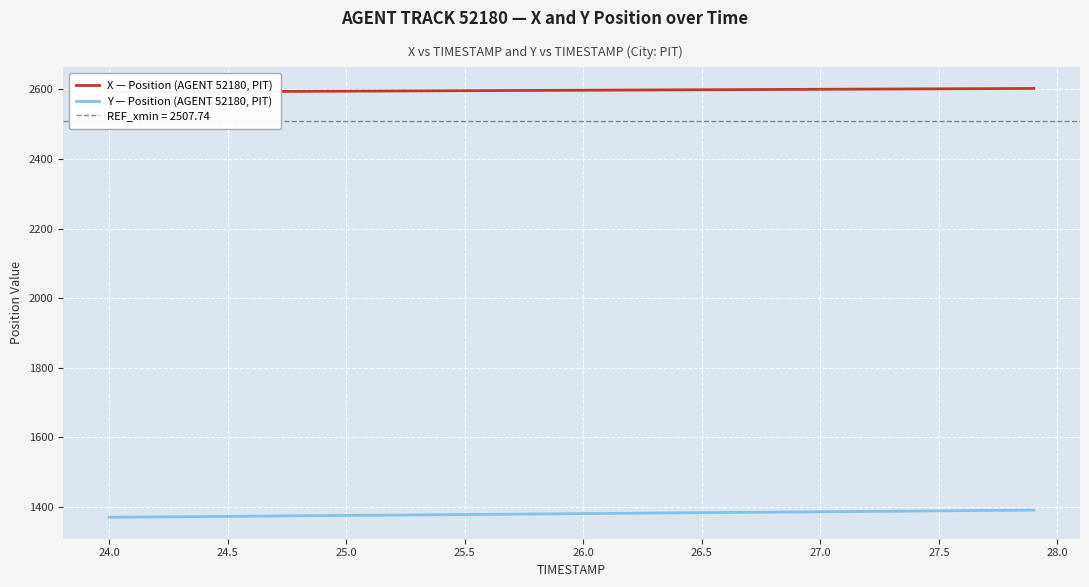

What is the highest value of the Y — Position (AGENT 52180, PIT) series?

1391.2